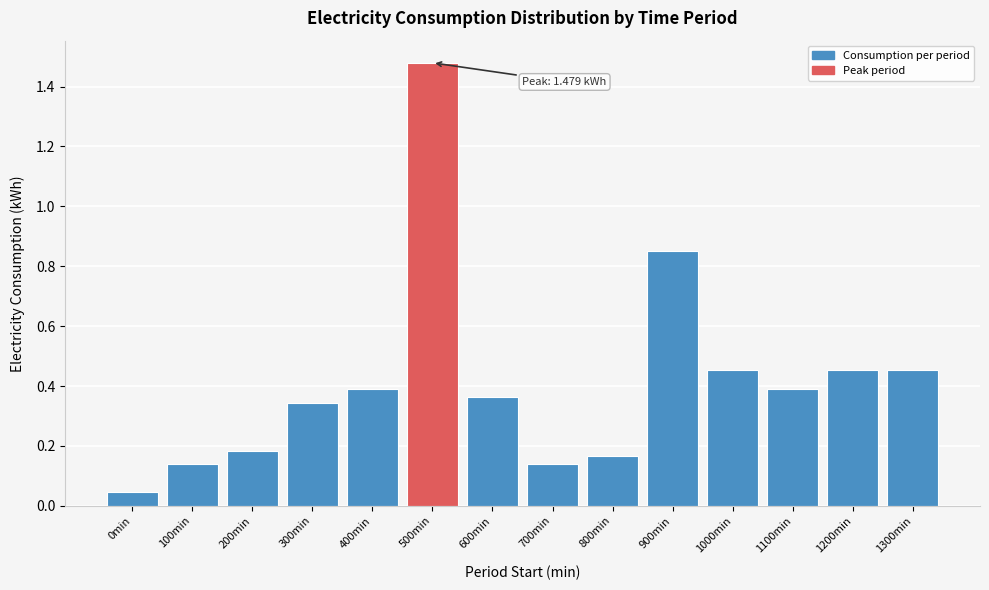

Which category has the highest value across all series?

500min